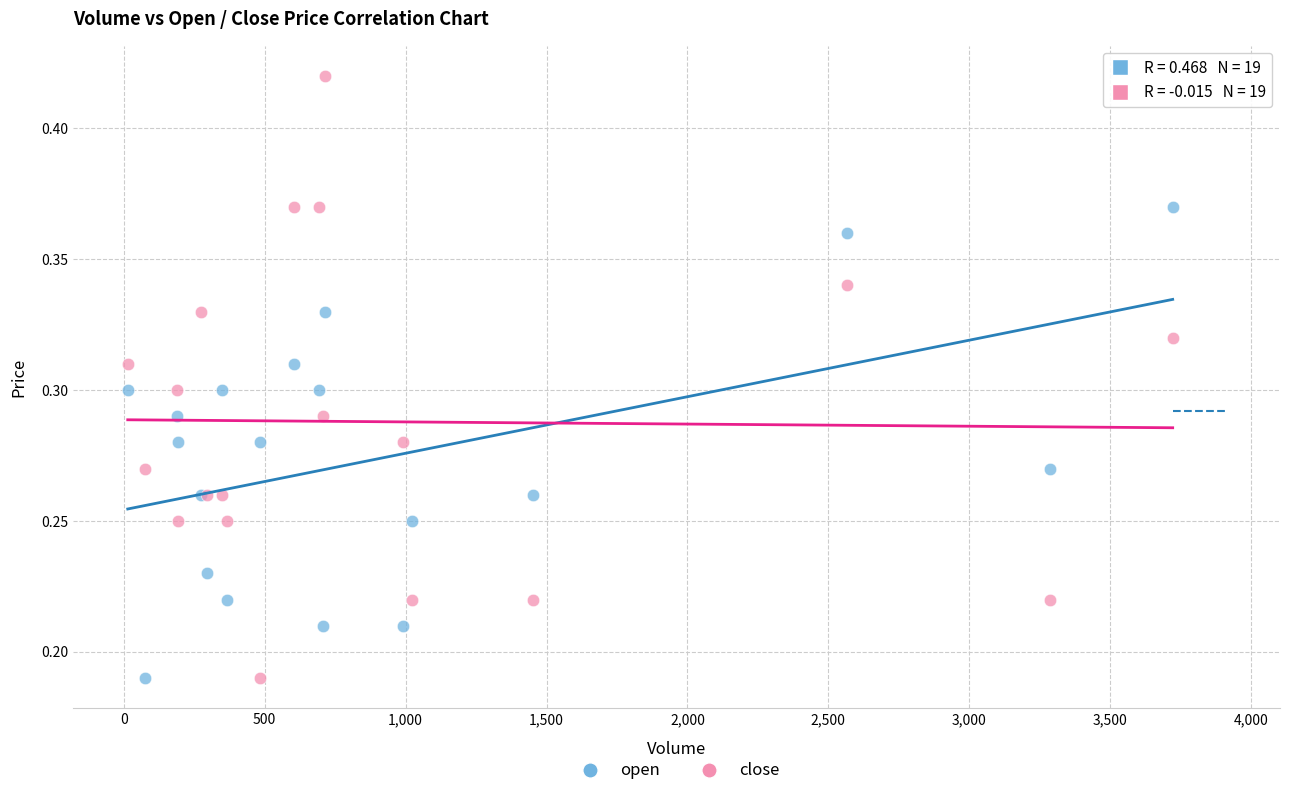

What are all the series names shown in the legend?

open, close